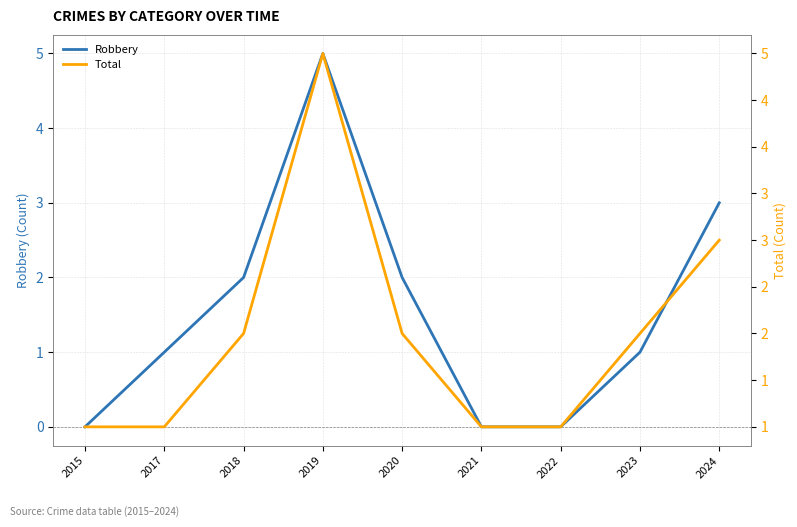

What is the value of the Total point at the 6th from the left?

1